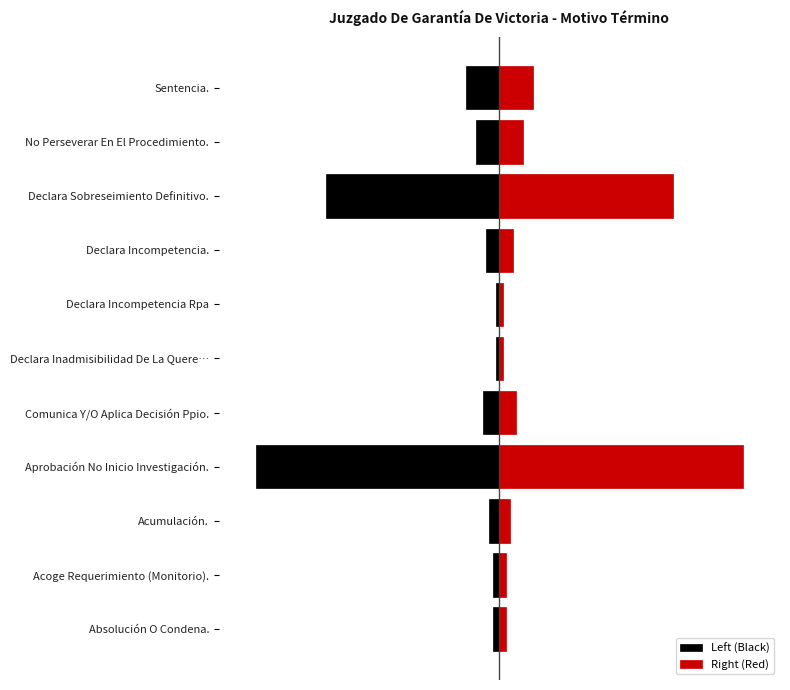

Reading left to right, transcribe all the data shown in this chart.

Left (Black): 0=-1.0	1=-1.0	2=-1.5	3=-36.5	4=-2.5	5=-0.5	6=-0.5	7=-2.0	8=-26.0	9=-3.5	10=-5.0
Right (Red): 0=1.0	1=1.0	2=1.5	3=36.5	4=2.5	5=0.5	6=0.5	7=2.0	8=26.0	9=3.5	10=5.0